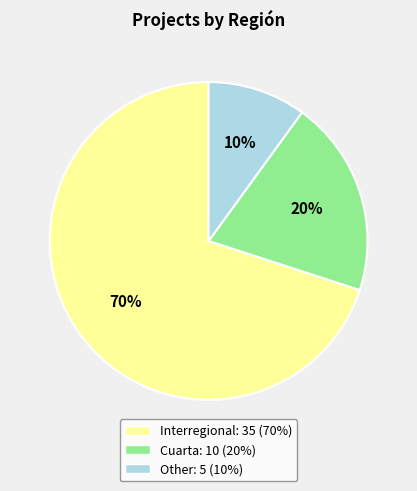

Between Cuarta and Interregional, which is larger?

Interregional